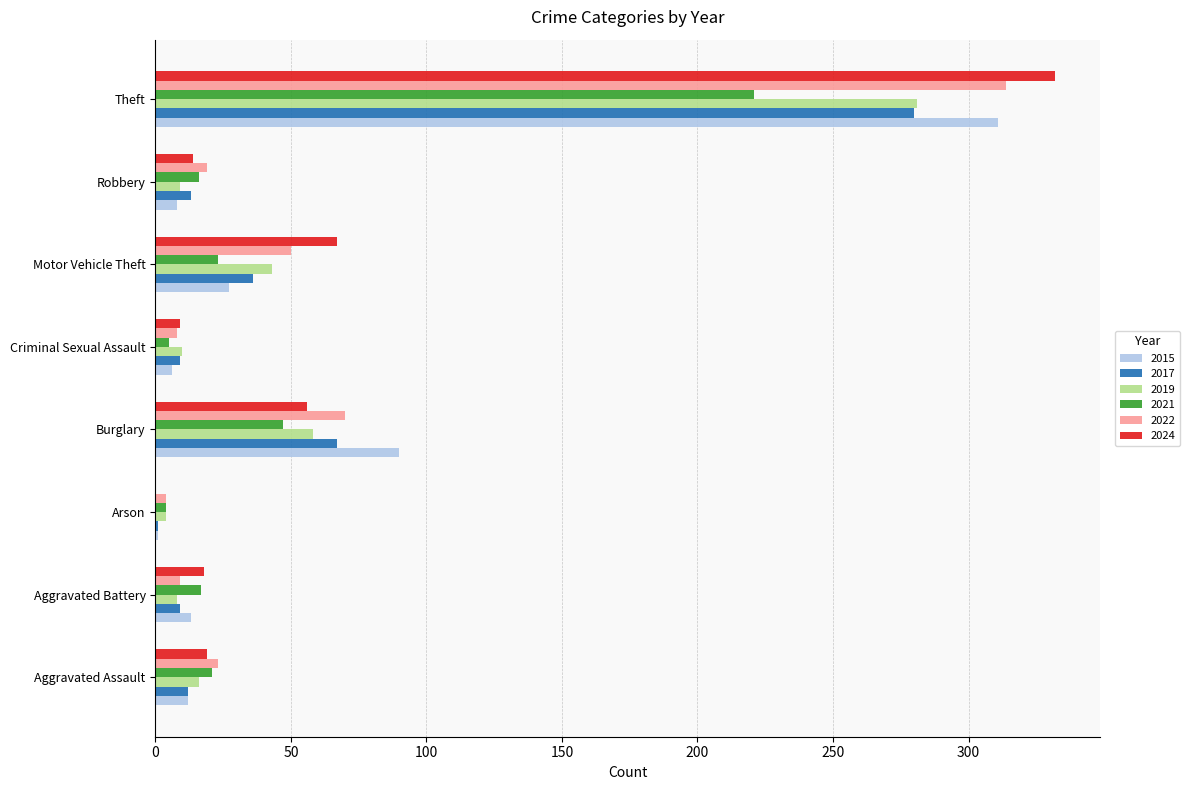

At which category is the sum across all series the highest?

Theft